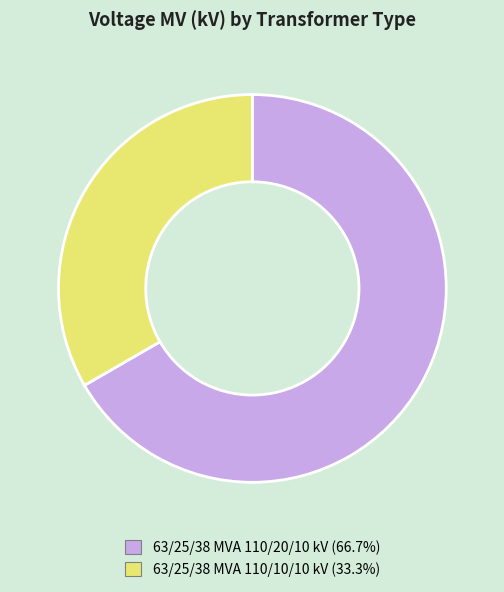

Count the number of slices in the pie.

2